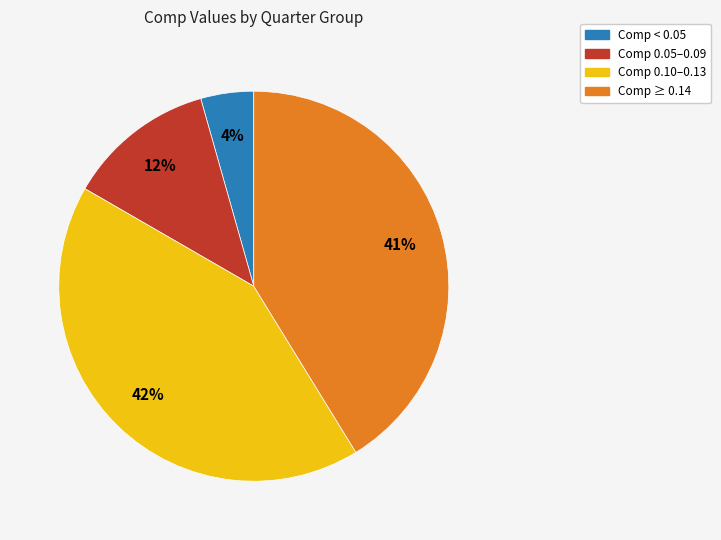

Does any single category account for the majority?

No